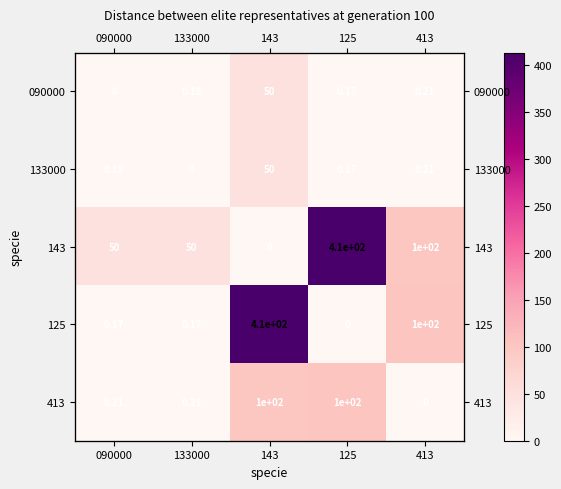

How many data points does each series have?

5